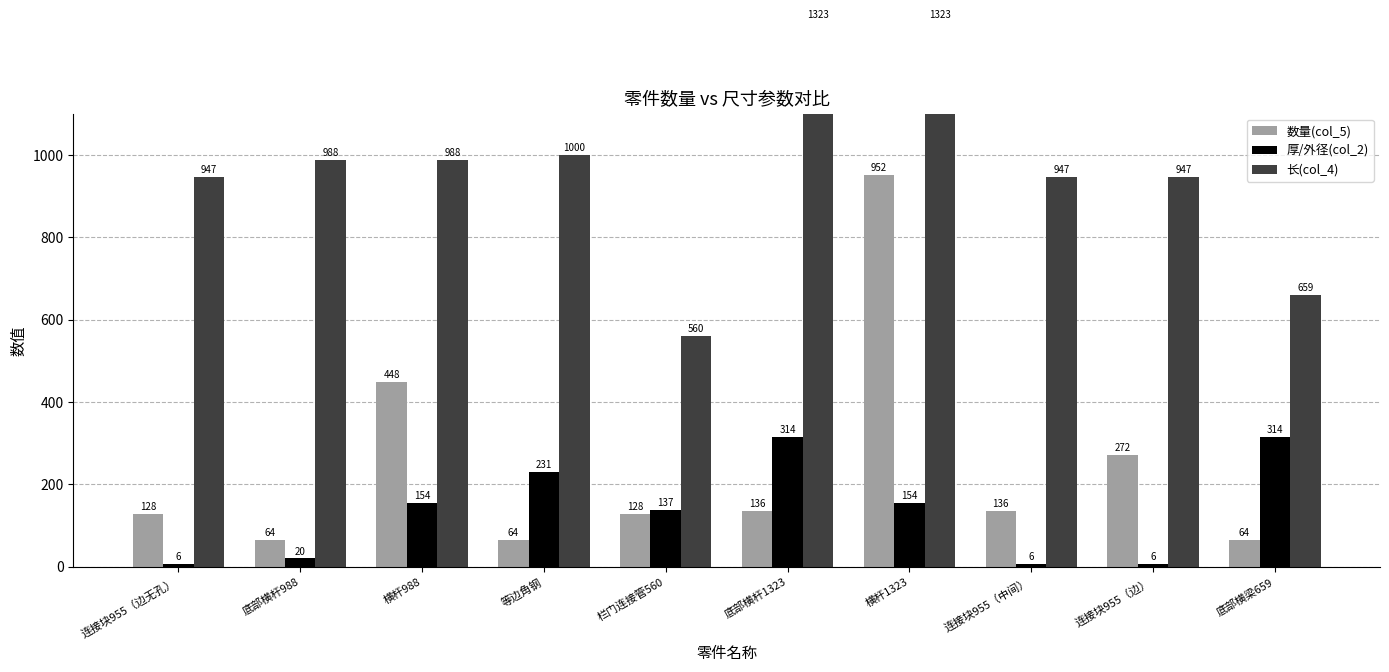

What position from the right is 横杆1323?

4